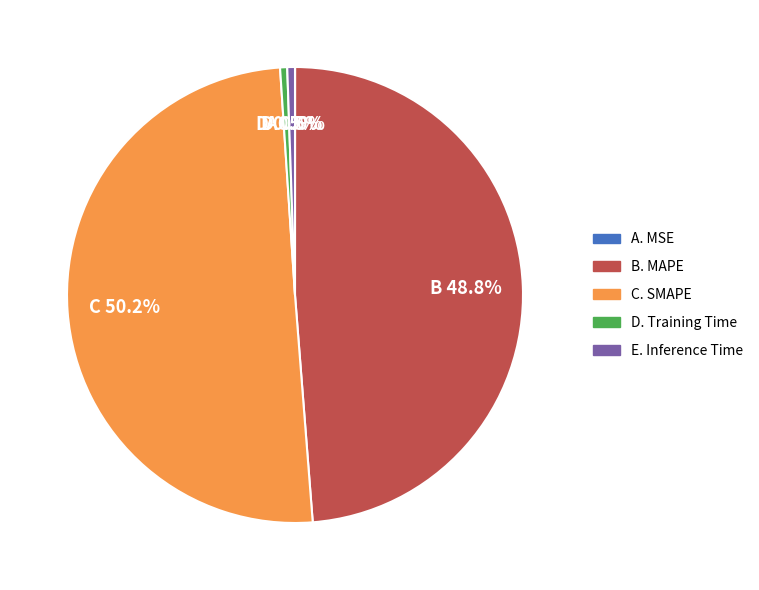

To the nearest percent, what is the difference between the largest and smallest slice percentages?

50%